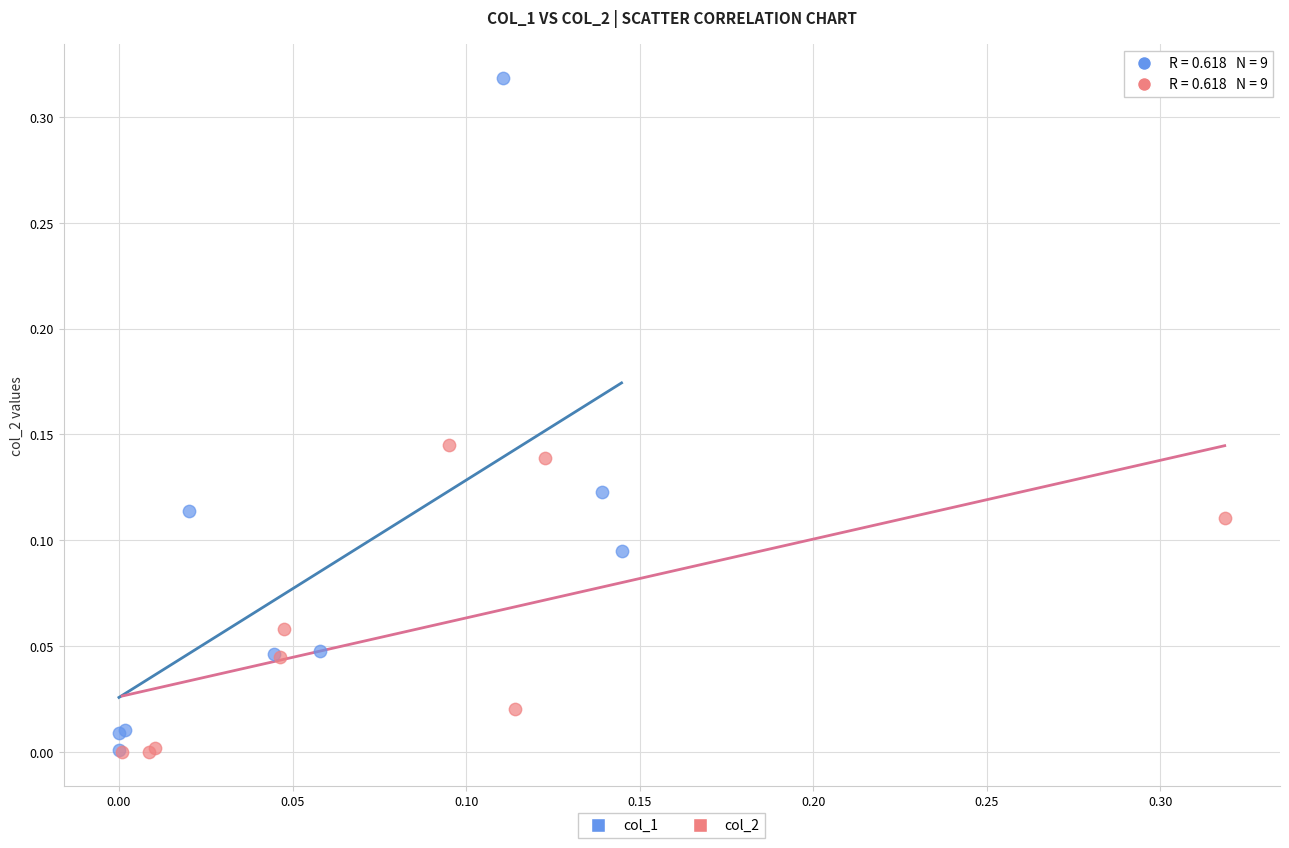

Which series has the widest spread of Y values?

col_1